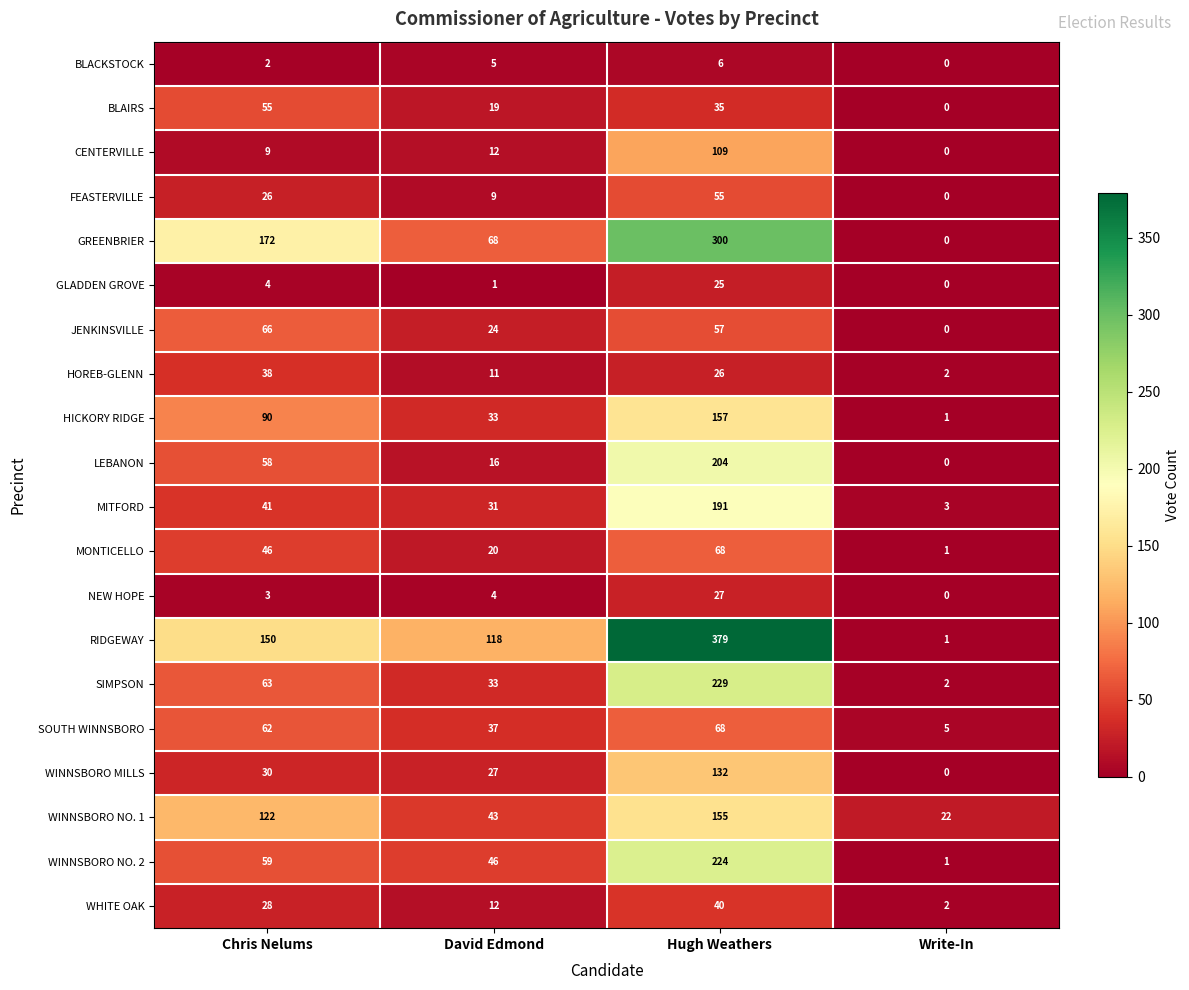

What is the difference between the maximum and minimum values in the CENTERVILLE series?

109